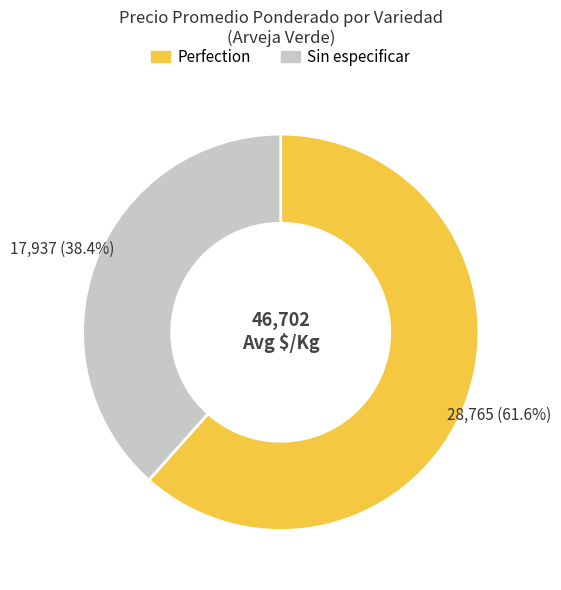

Which slice is the largest?

Perfection